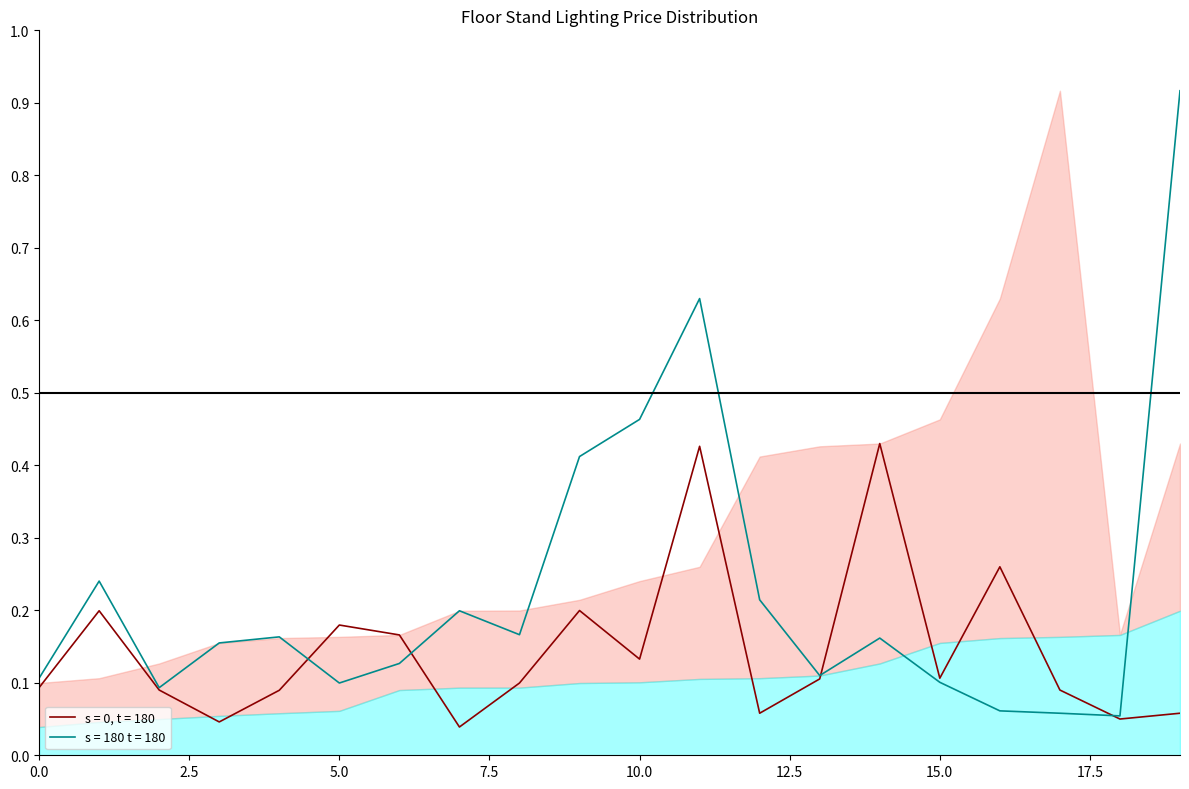

True or false: 최저가_line1 and 최저가_line2 cross at least once.

True